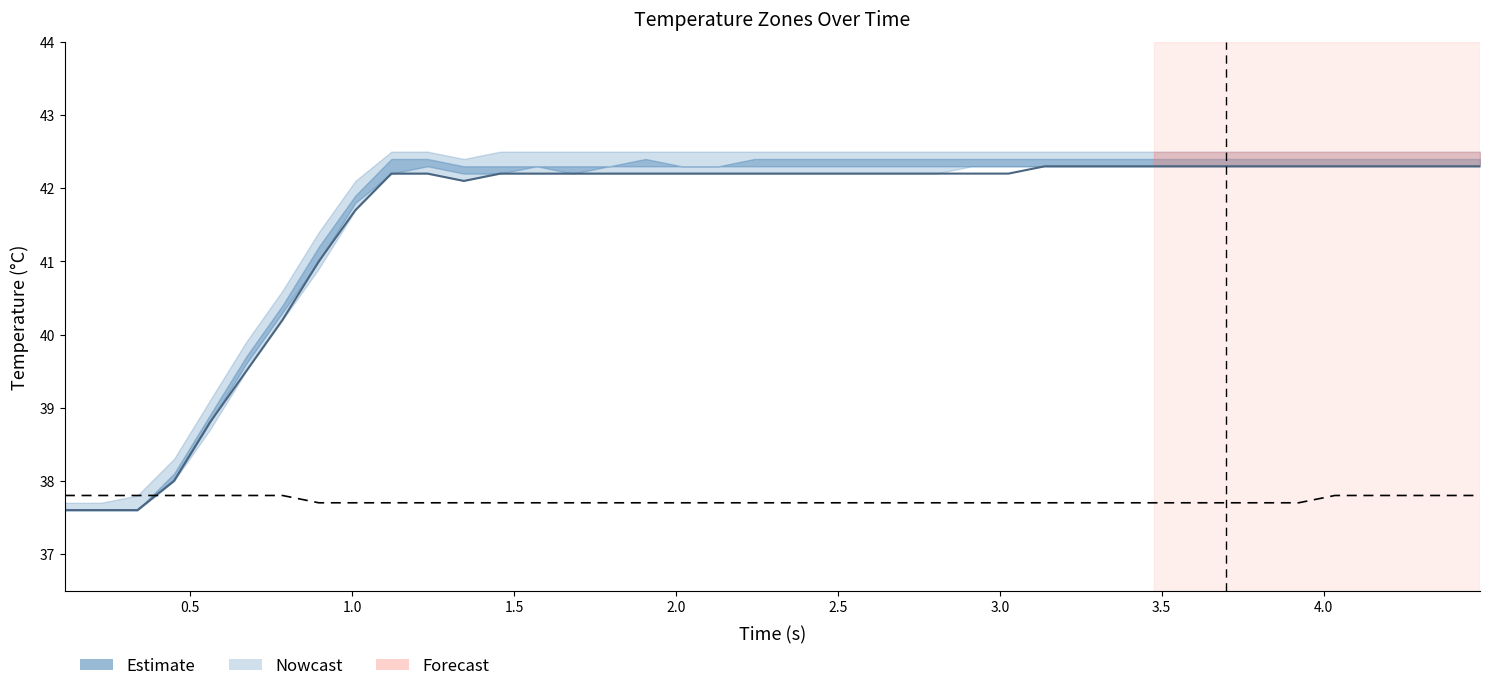

What is the difference between the highest and lowest values at 17?

4.5